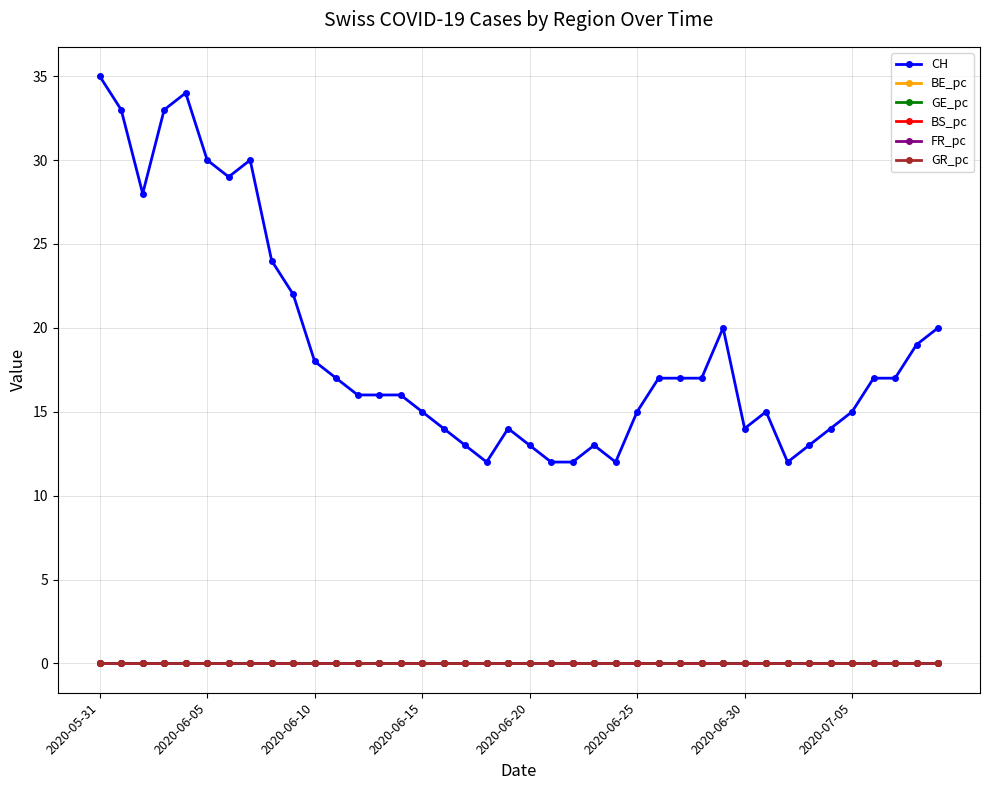

Which series has the widest spread of values?

CH